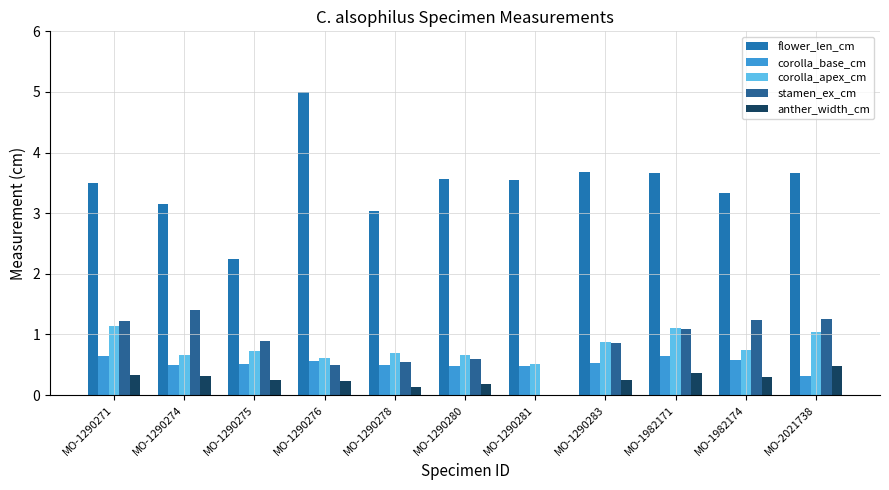

What are all the series names shown in the legend?

flower_len_cm, corolla_base_cm, corolla_apex_cm, stamen_ex_cm, anther_width_cm